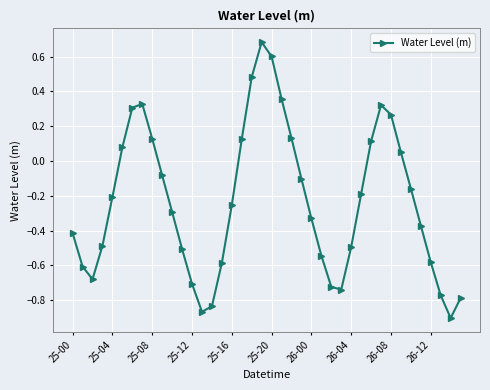

Does the chart have visible grid lines?

Yes